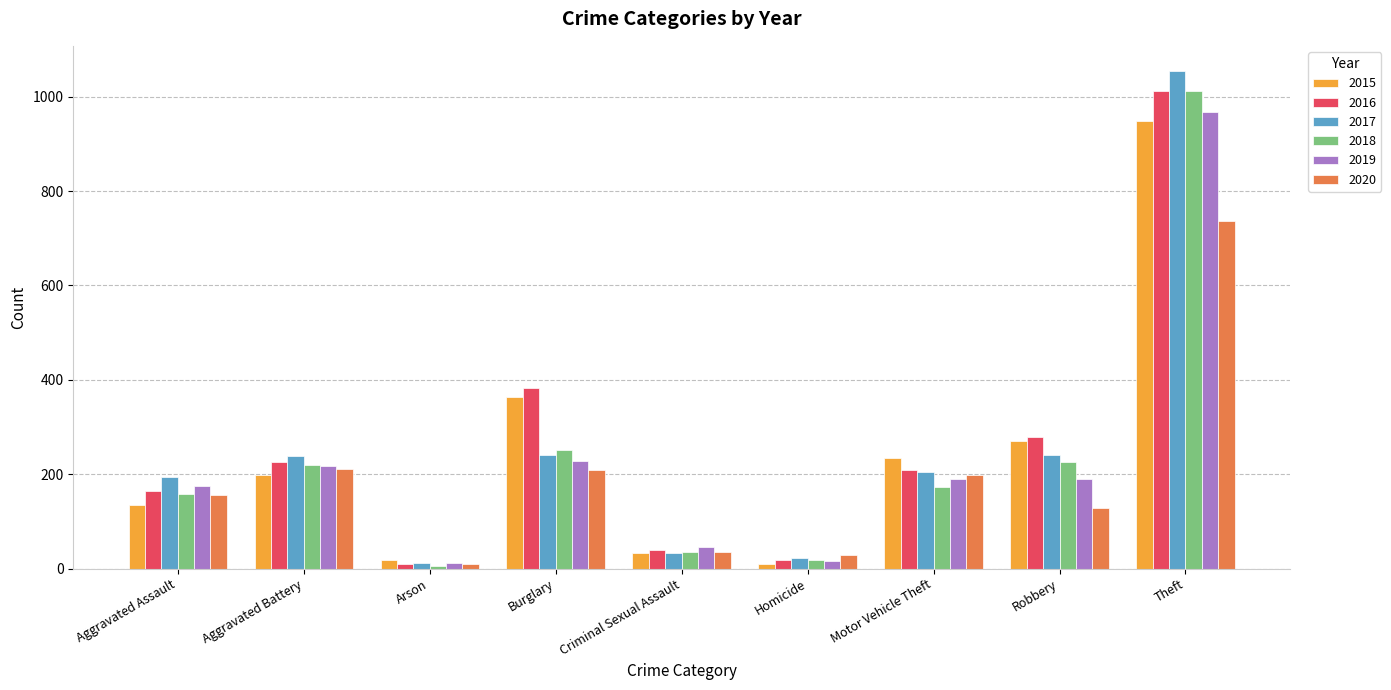

What is the difference between the highest and lowest values at Aggravated Assault?

60